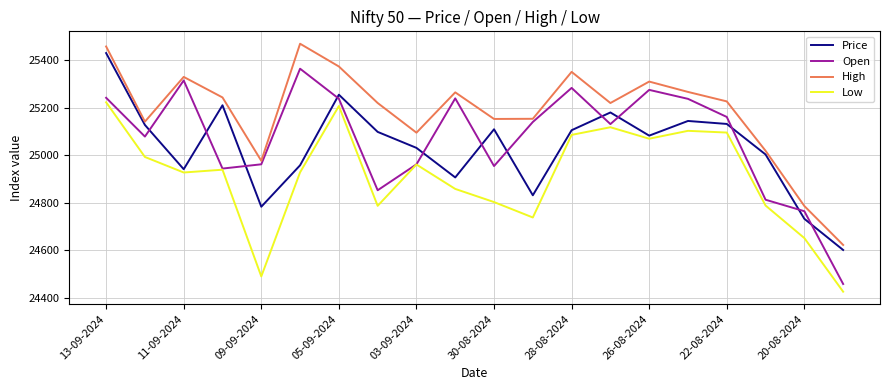

How many values in the Price series are below 25097?

10